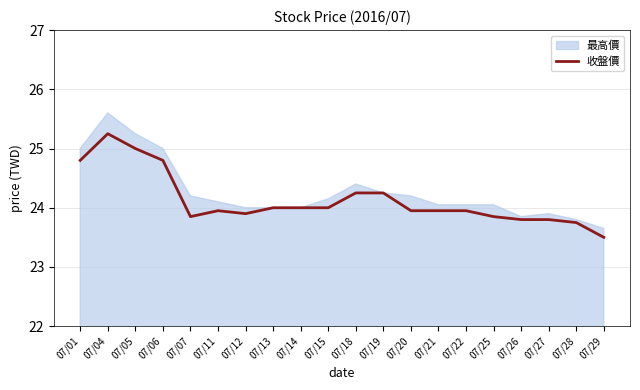

What is the value of the 17th point from the left?

23.8